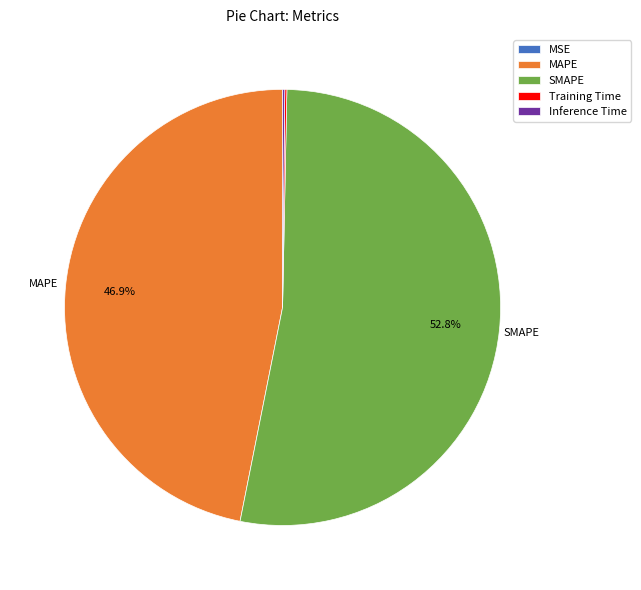

Is there any slice that represents more than half of the pie?

Yes